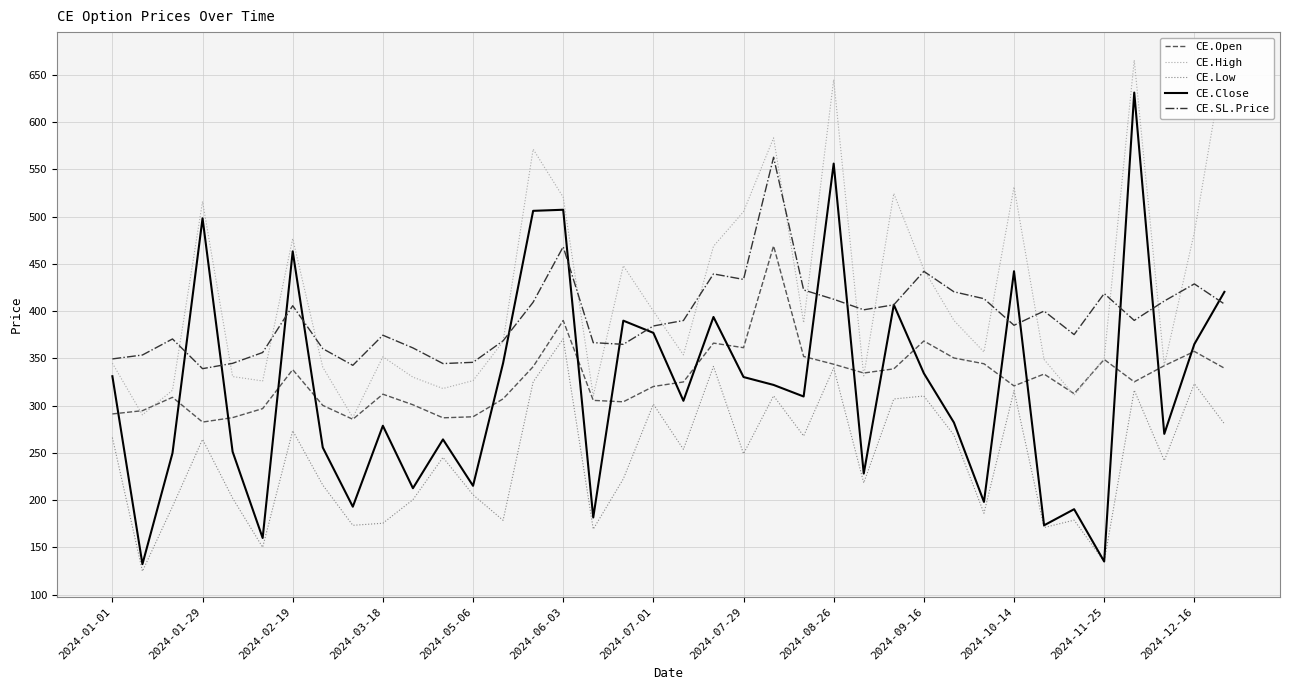

Rank the series by their maximum value, from highest to lowest.

CE.High, CE.Close, CE.SL.Price, CE.Open, CE.Low